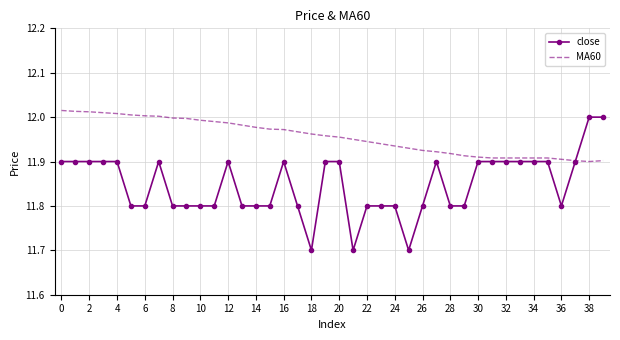

Which series has the largest range (max minus min)?

close